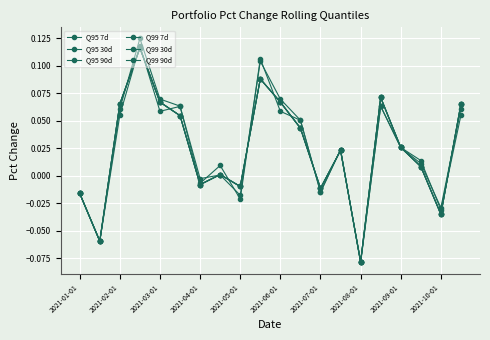

How many intersections are there between Q95 90d and Q99 7d?

12